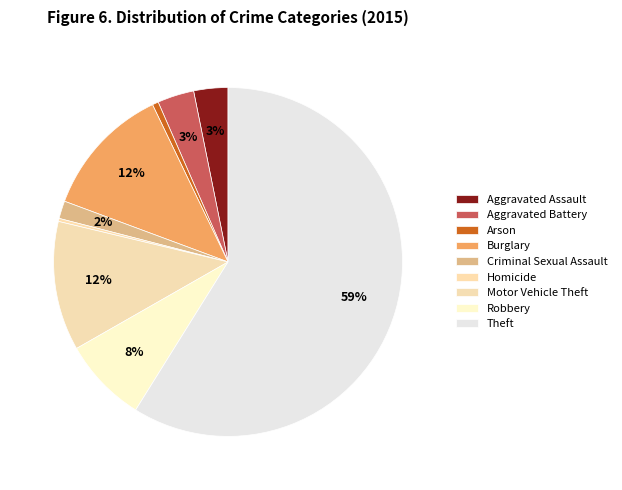

What percentage is the Robbery slice, to the nearest percent?

8%